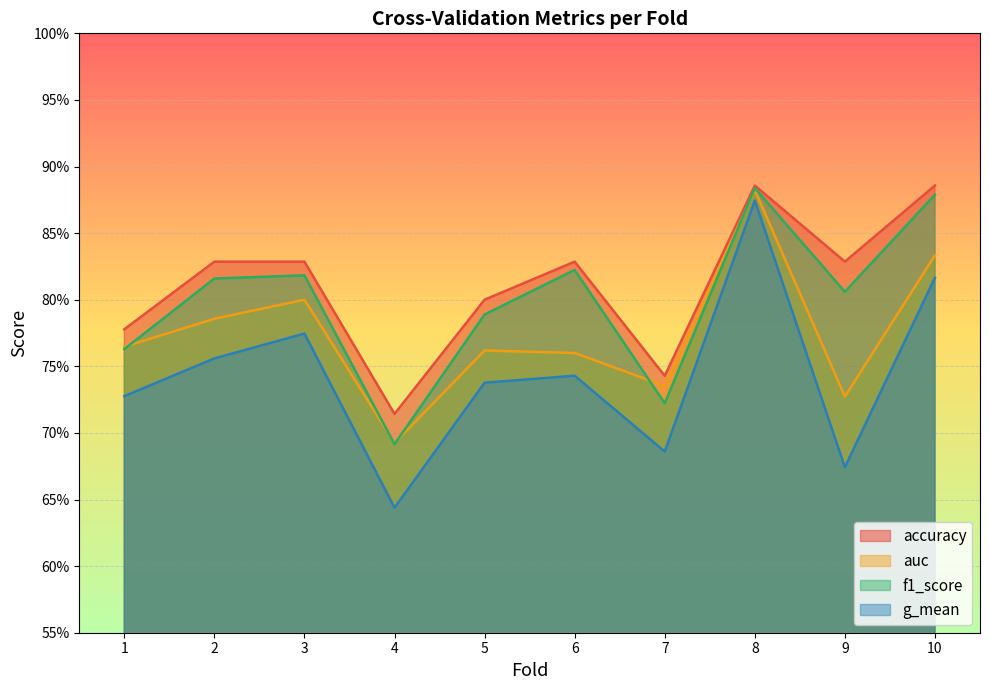

Rank the series by their maximum value, from lowest to highest.

g_mean, auc, f1_score, accuracy